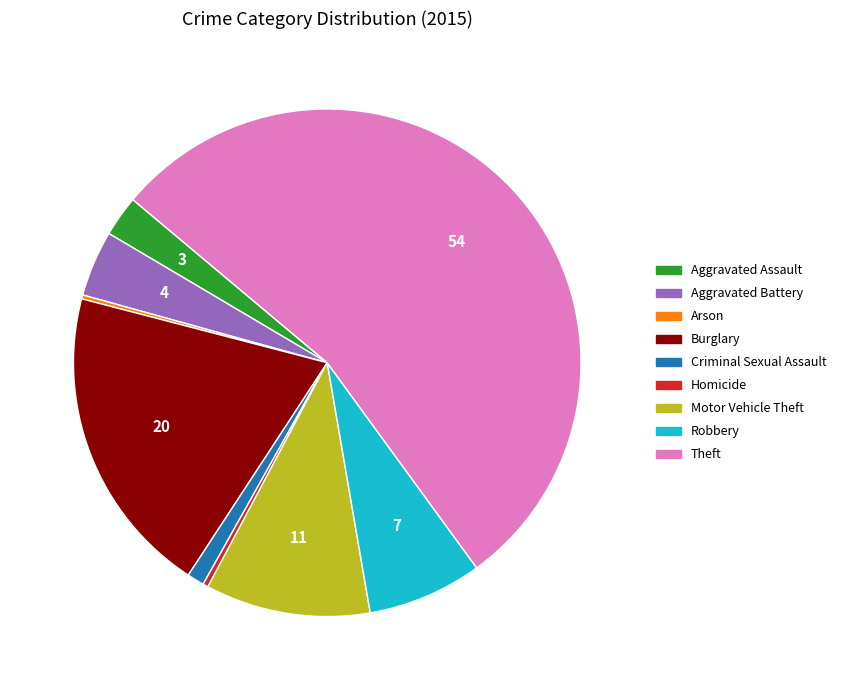

Which category has the biggest portion of the pie?

Theft